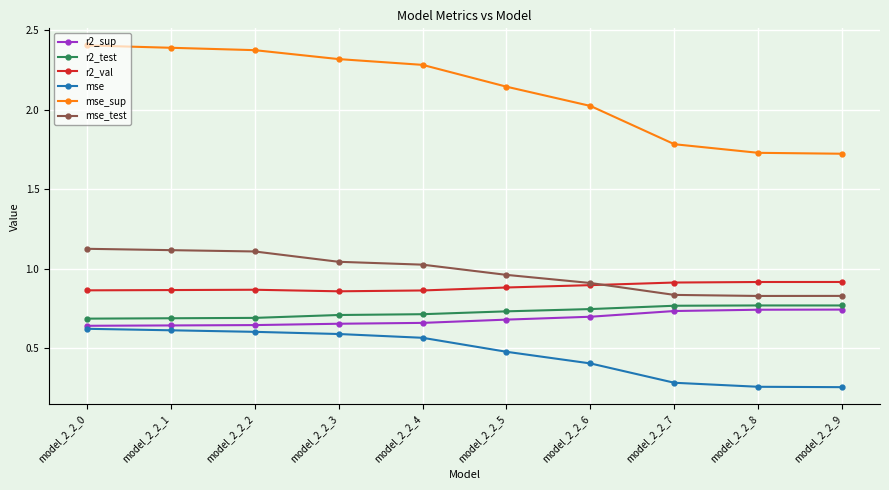

How many mse values are between 0 and 1?

10